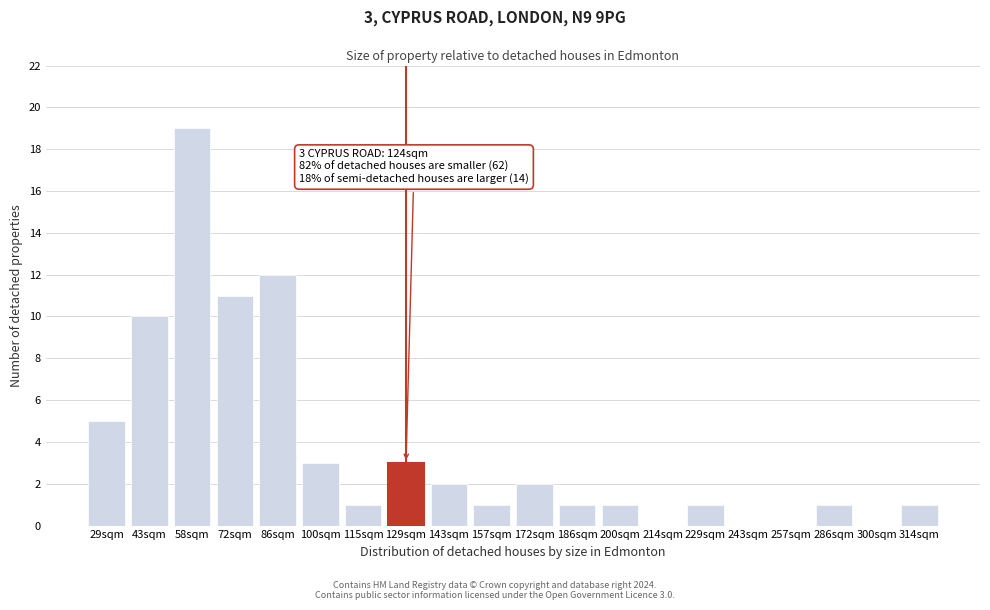

Reading left to right, transcribe all the data shown in this chart.

29sqm=5	43sqm=10	58sqm=19	72sqm=11	86sqm=12	100sqm=3	115sqm=1	129sqm=3	143sqm=2	157sqm=1	172sqm=2	186sqm=1	200sqm=1	214sqm=0	229sqm=1	243sqm=0	257sqm=0	286sqm=1	300sqm=0	314sqm=1